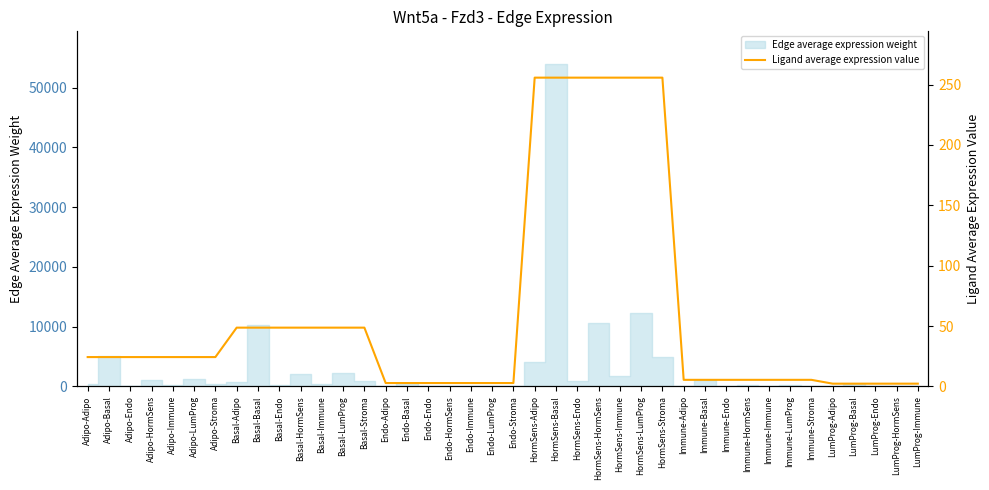

What is the label of the 31st point from the left?

Immune-Endo